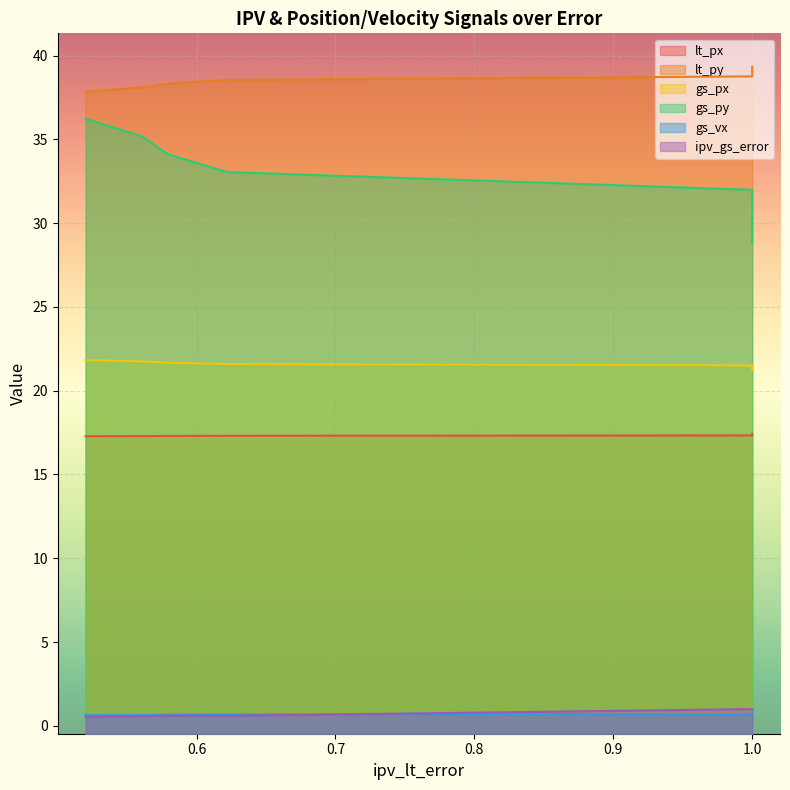

How many gs_px values are between 21 and 22?

8